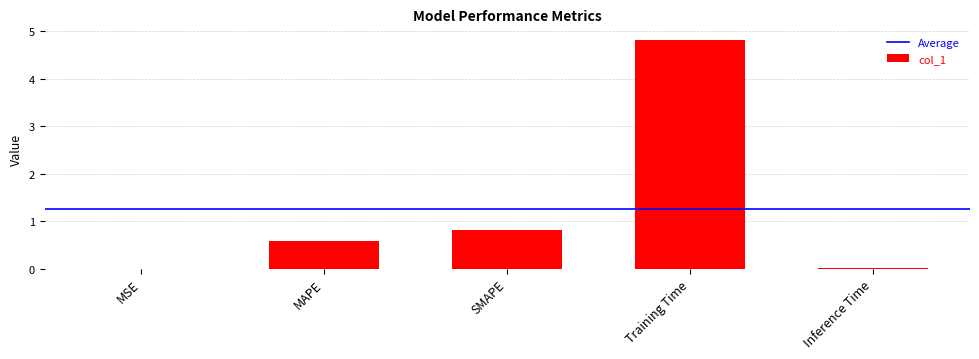

What is the change in value from SMAPE to Training Time?

+4.0